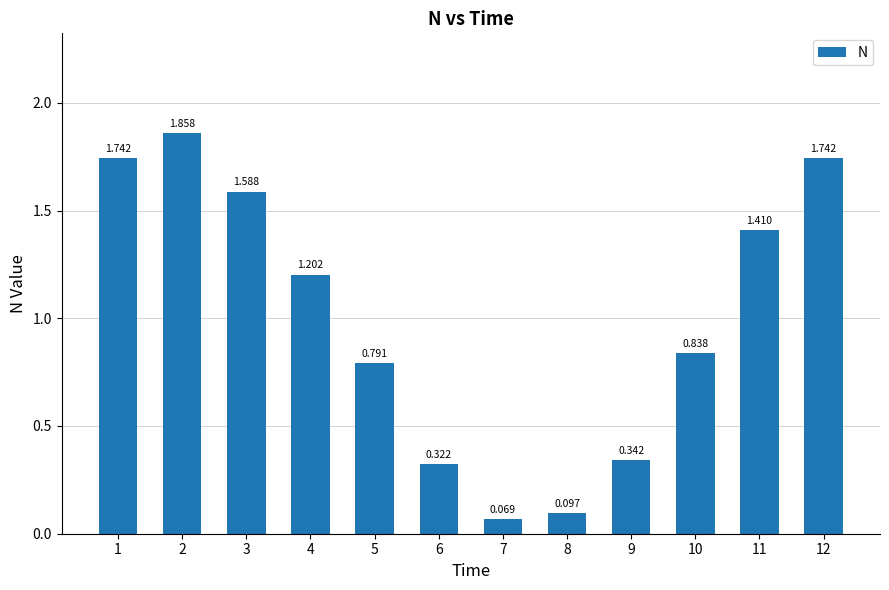

How many distinct data groups are displayed?

1